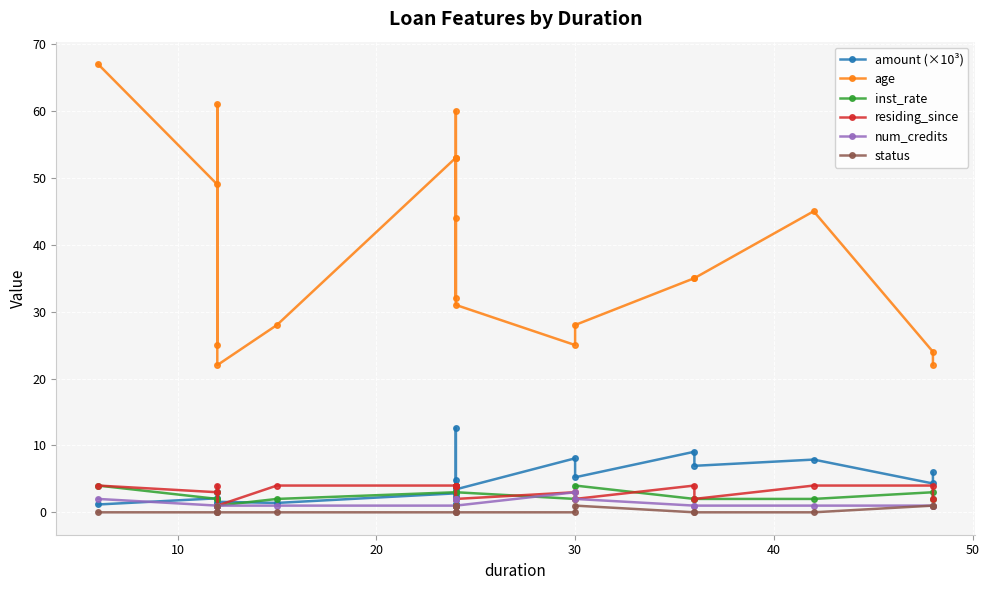

What is the sum of all residing_since values?

60.0